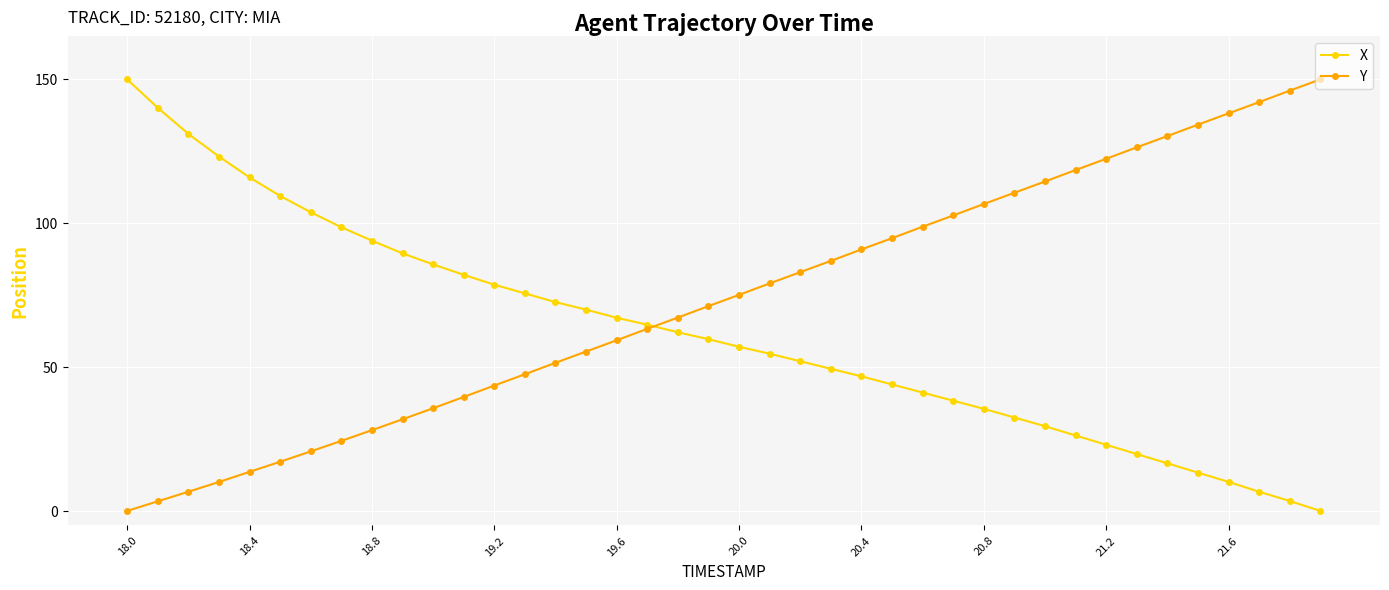

What is the difference between the second highest and minimum values in the Y series?

146.1